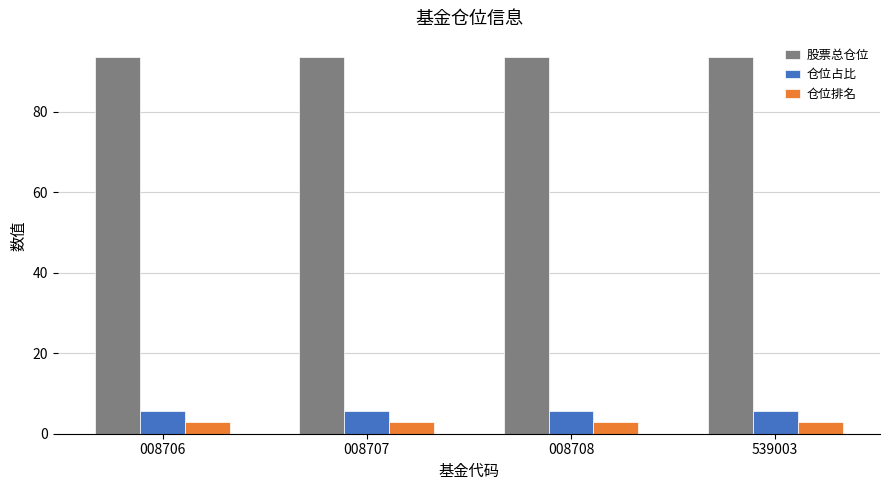

Is it true that 仓位排名 equals 3.0 at 008708?

True